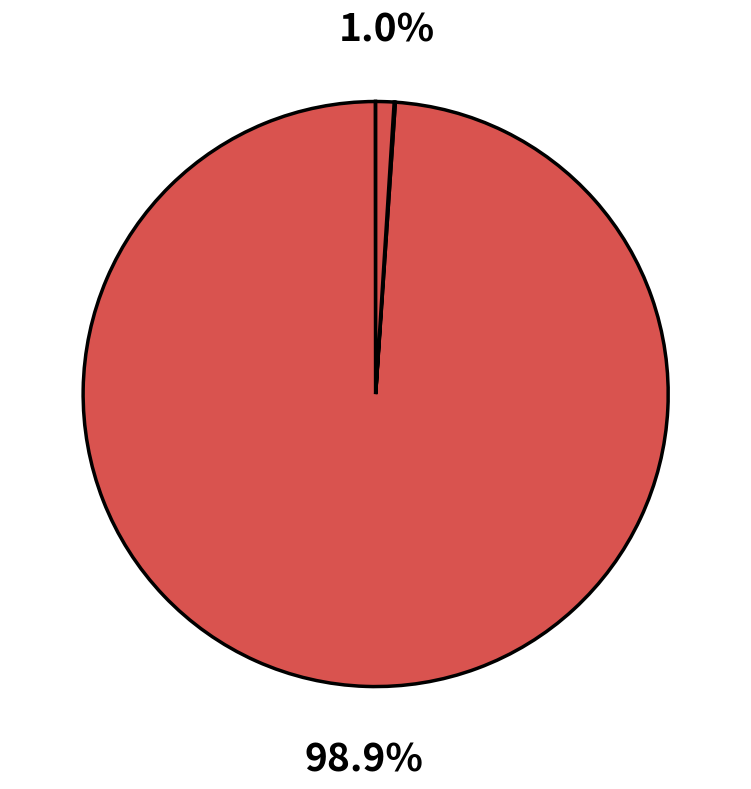

Does any single category account for the majority?

Yes